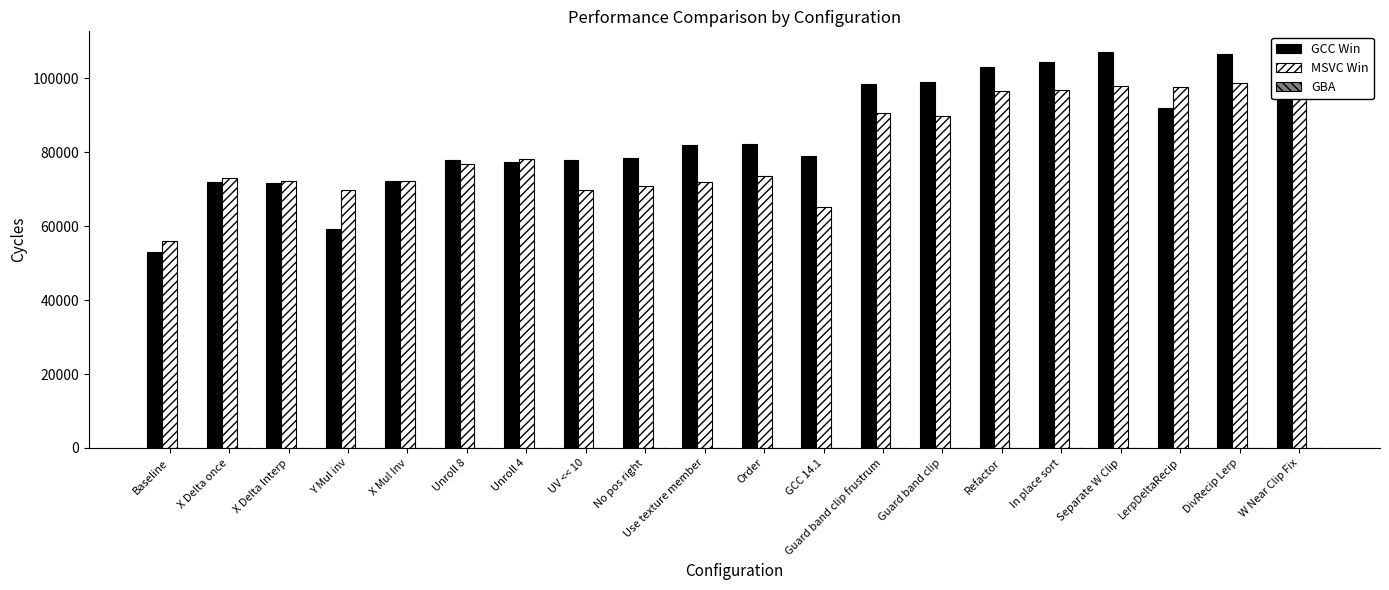

Reading left to right, what are all the values shown in this chart?

GCC Win: 53163	71957	71797	59326	72364	77875	77435	78045	78585	82020	82169	79126	98483	98921	102986	104515	107261	92114	106598	107388
MSVC Win: 55959	73067	72327	69900	72280	76905	78173	69808	70771	72108	73632	65203	90661	89968	96683	96842	98039	97560	98648	98444
GBA: 56	76	75	75	75	84	83	88	90	98	98	99	115	114	114	114	114	116	116	116